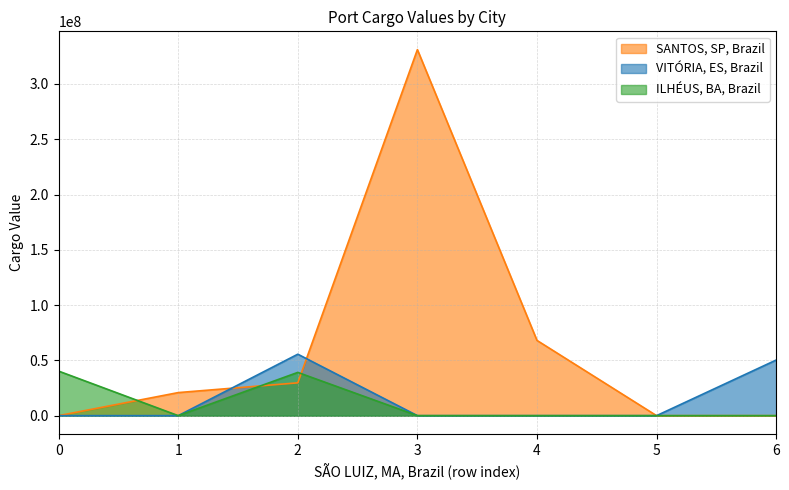

Does the chart display data point markers on the line(s)?

No